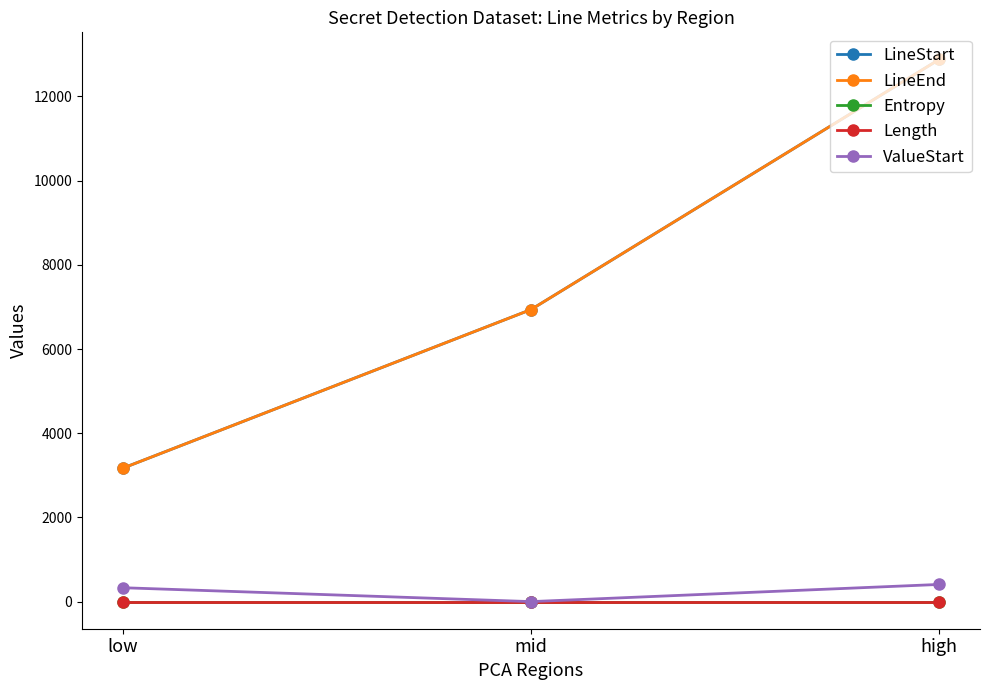

Reading left to right, transcribe all the data shown in this chart.

LineStart: 3169	6937	12879
LineEnd: 3169	6937	12879
Entropy: 0	0	0
Length: 0	0	0
ValueStart: 329	-1	407